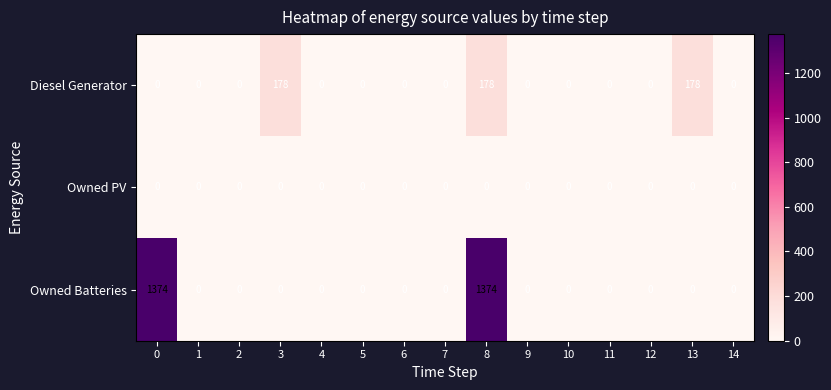

How many series are shown in this chart?

3